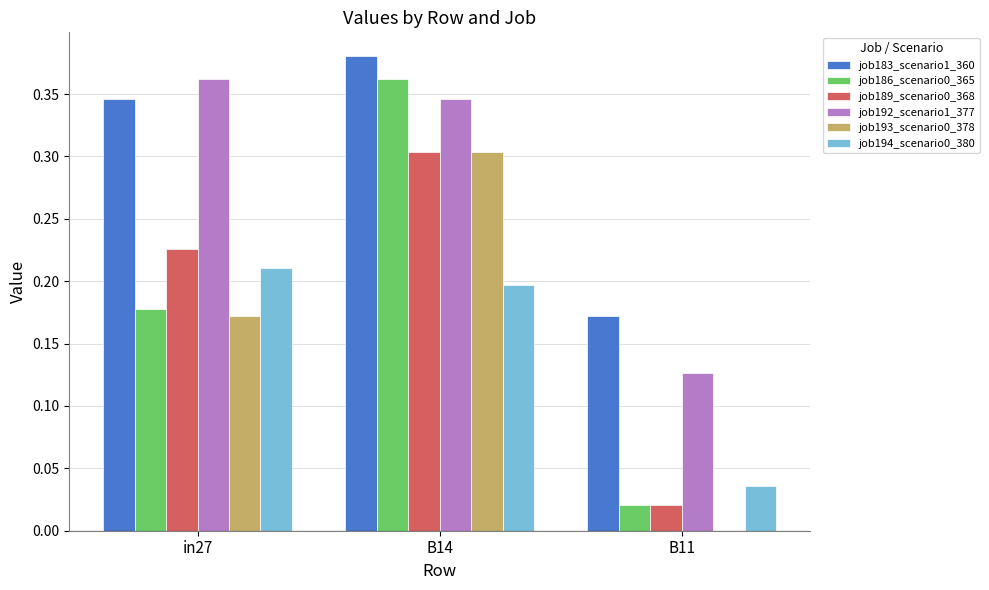

How many groups of bars are there?

3